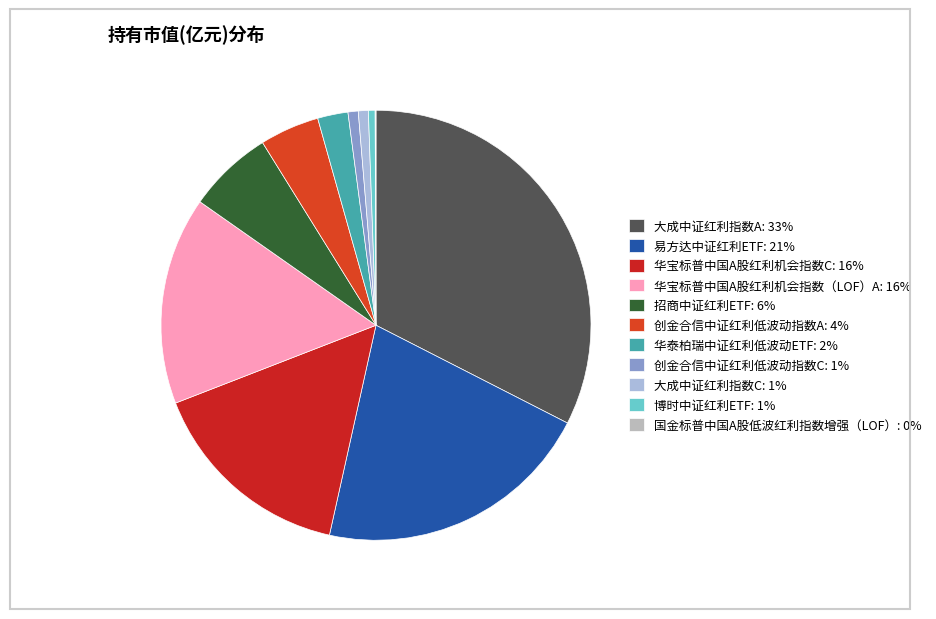

Is it true that 国金标普中国A股低波红利指数增强（LOF） is 7% of the pie?

False